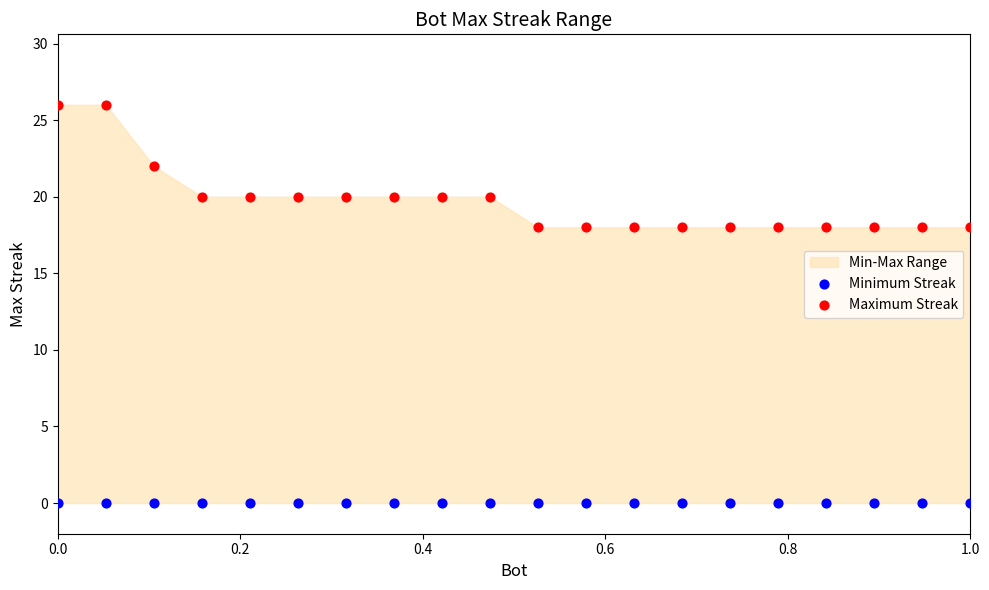

Which series contains the lowest Y value?

Minimum Streak